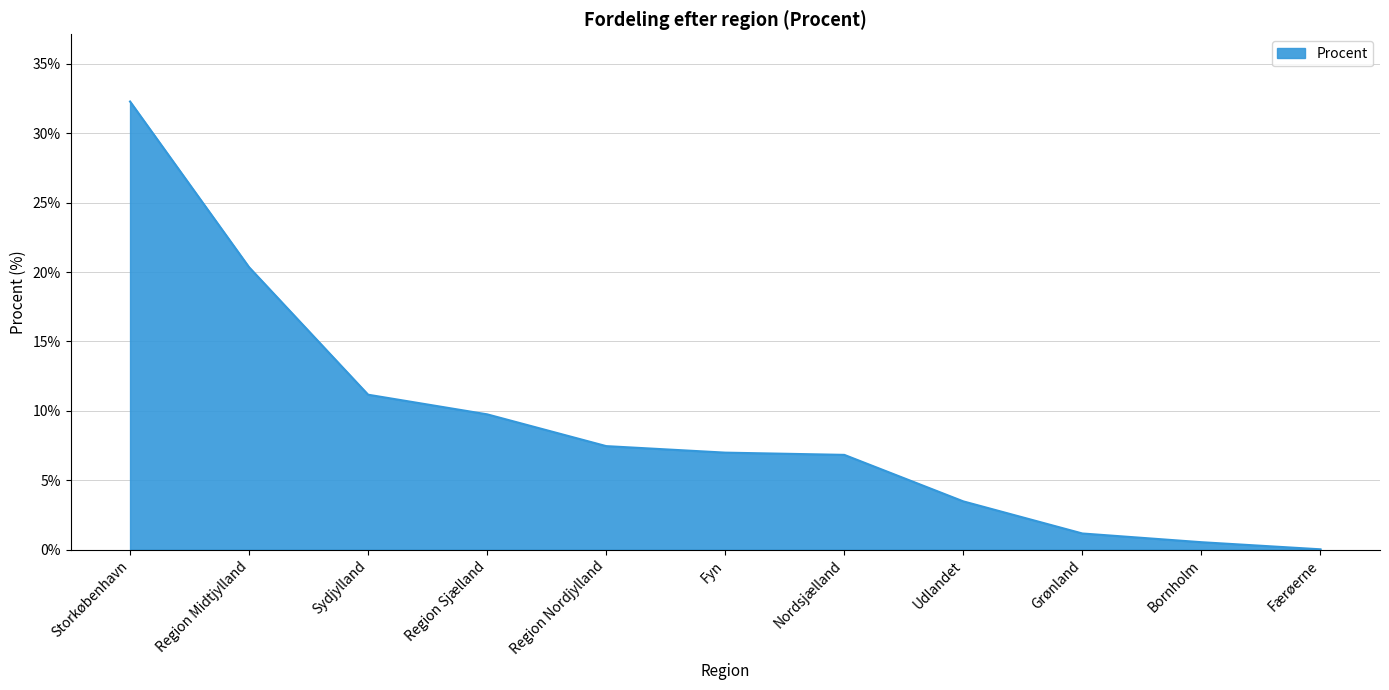

True or false: there are more than 2 points higher than both neighbors.

False